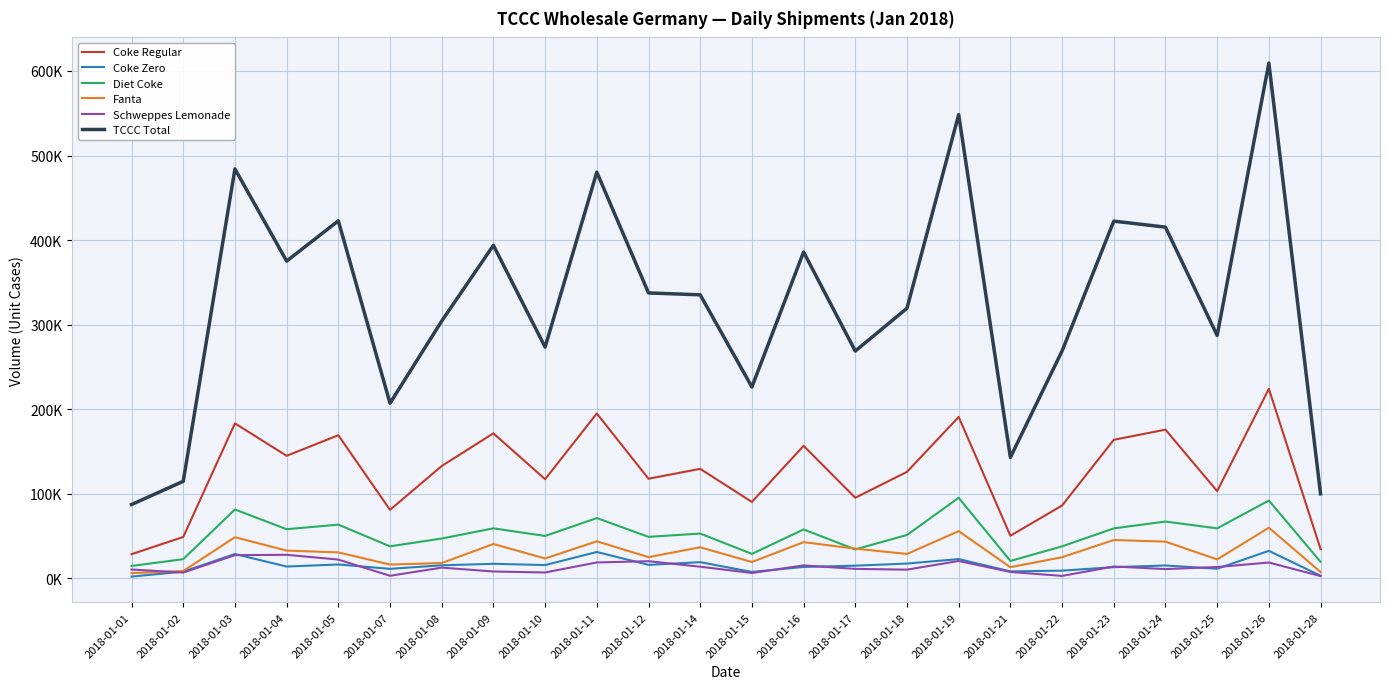

True or false: TCCC Total and Coke Zero cross at least once.

False